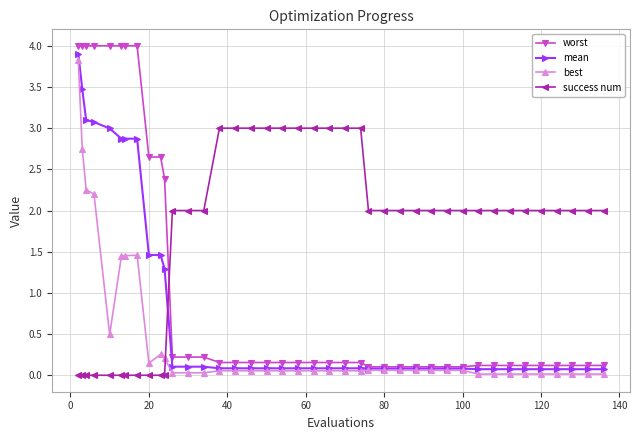

What is the maximum value for worst?

4.0